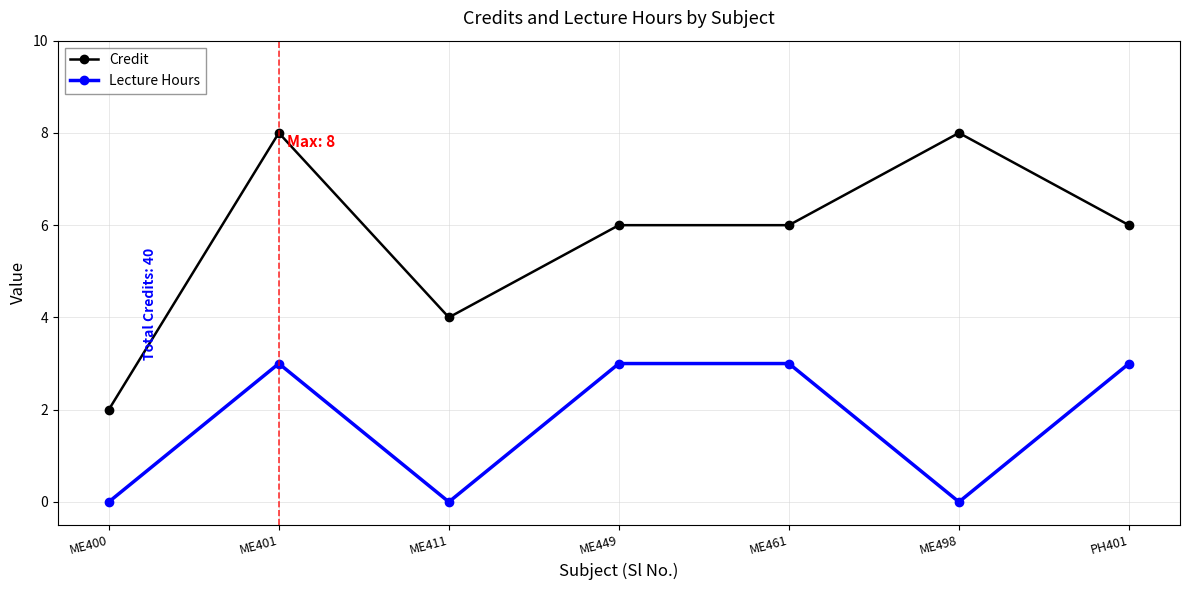

What is the sum of all Lecture Hours values?

12